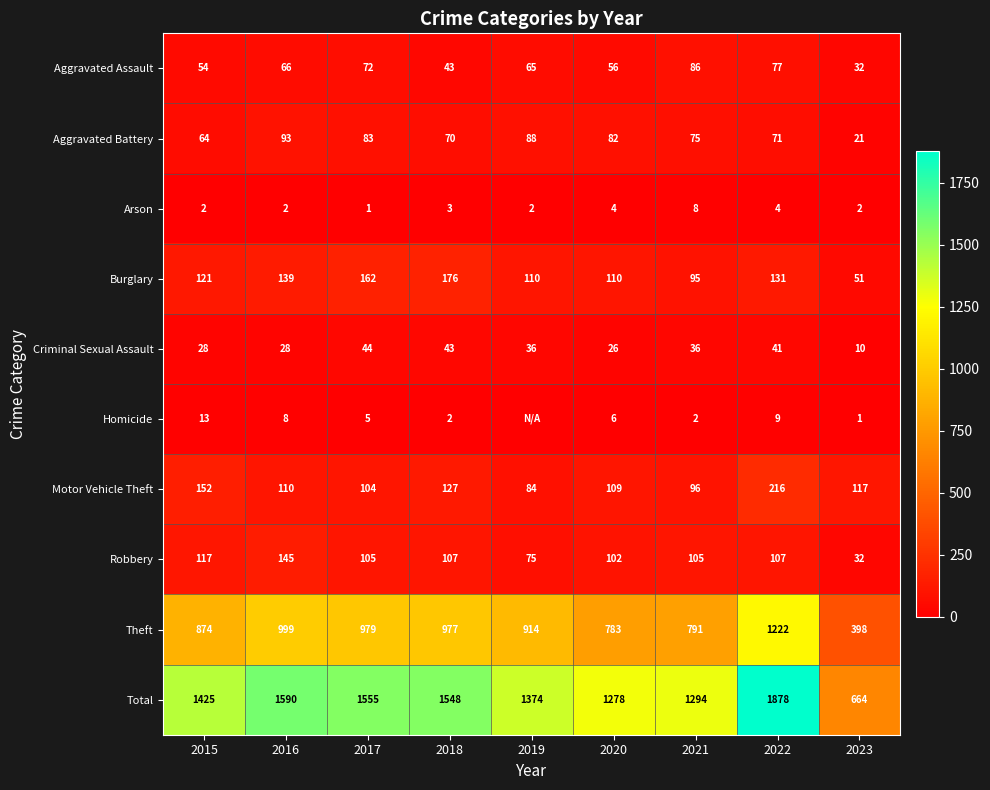

Which series changed the most between 2016 and 2021?

Total